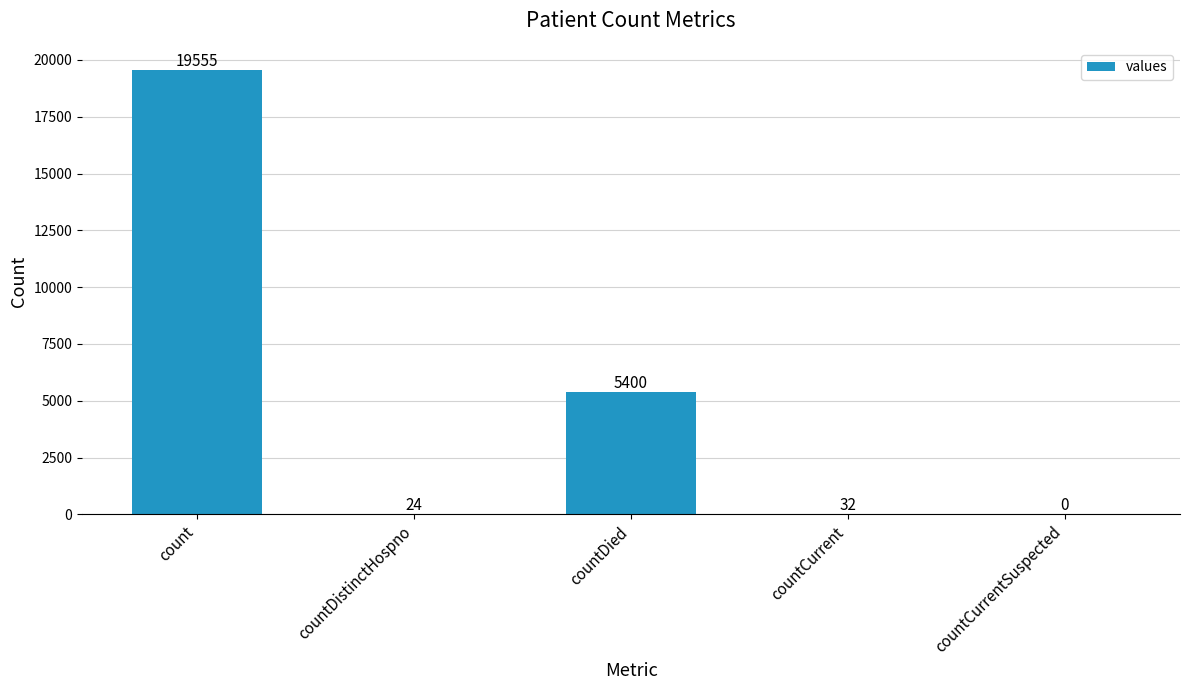

What is the sum of all values?

25011